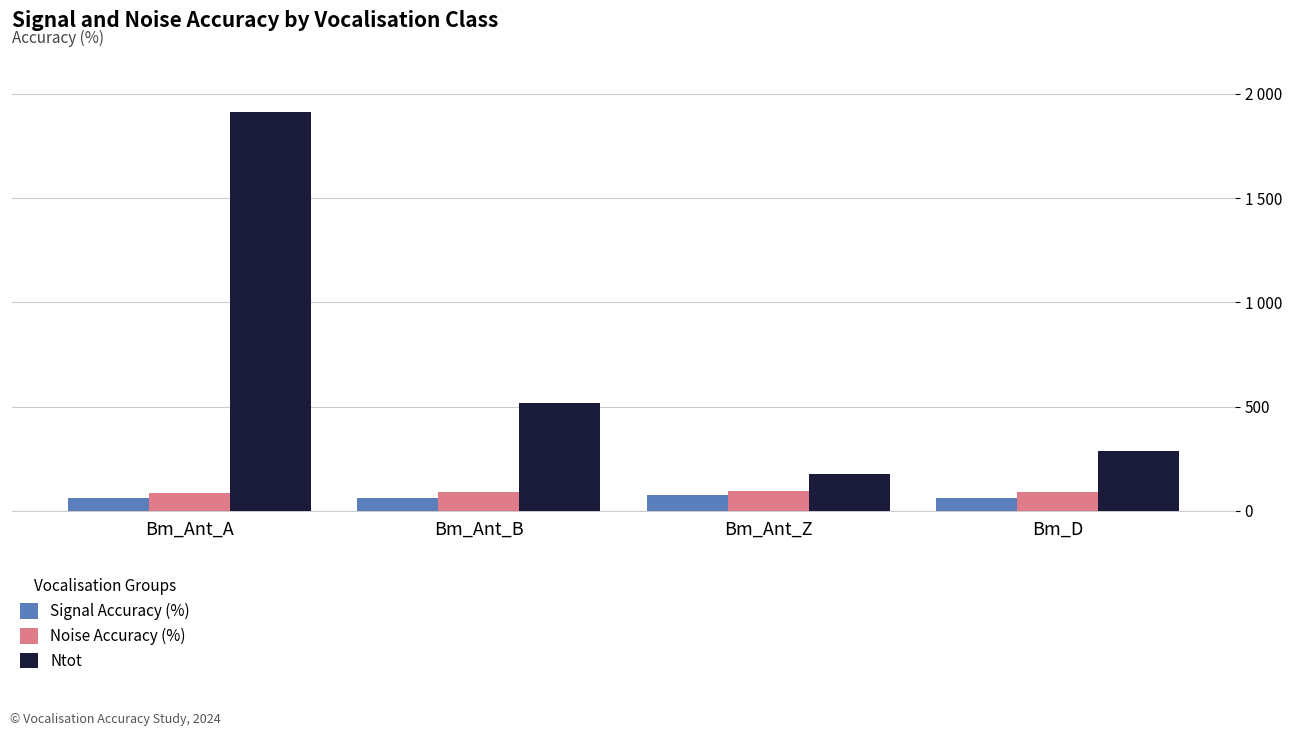

At which label does Signal Accuracy (%) first exceed 63?

Bm_Ant_A